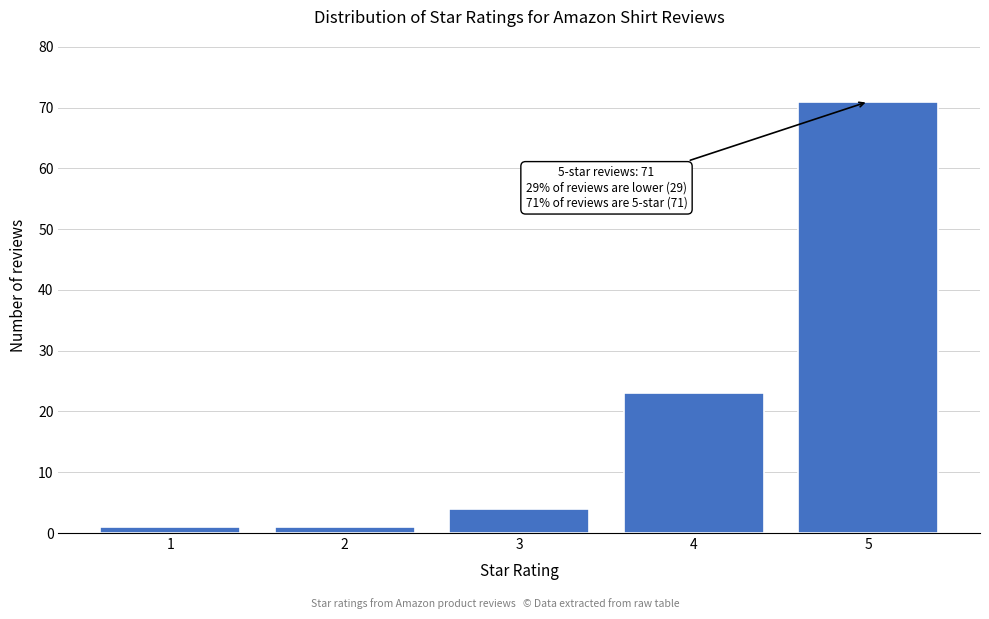

Reading right to left, transcribe all the data shown in this chart.

5=71	4=23	3=4	2=1	1=1